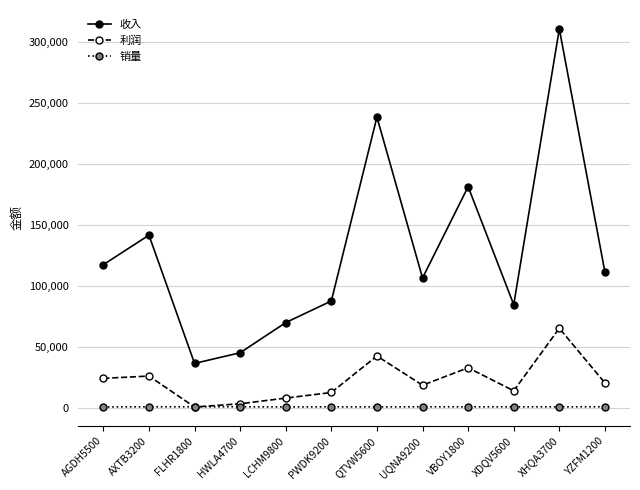

At XHQA3700, list the series in order from smallest to largest.

销量, 利润, 收入